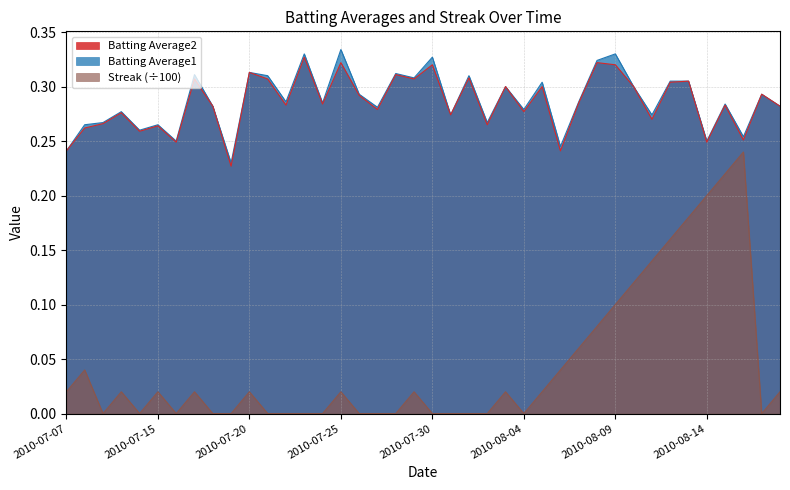

At which category does Batting Average1 reach its first local valley?

2010-07-11